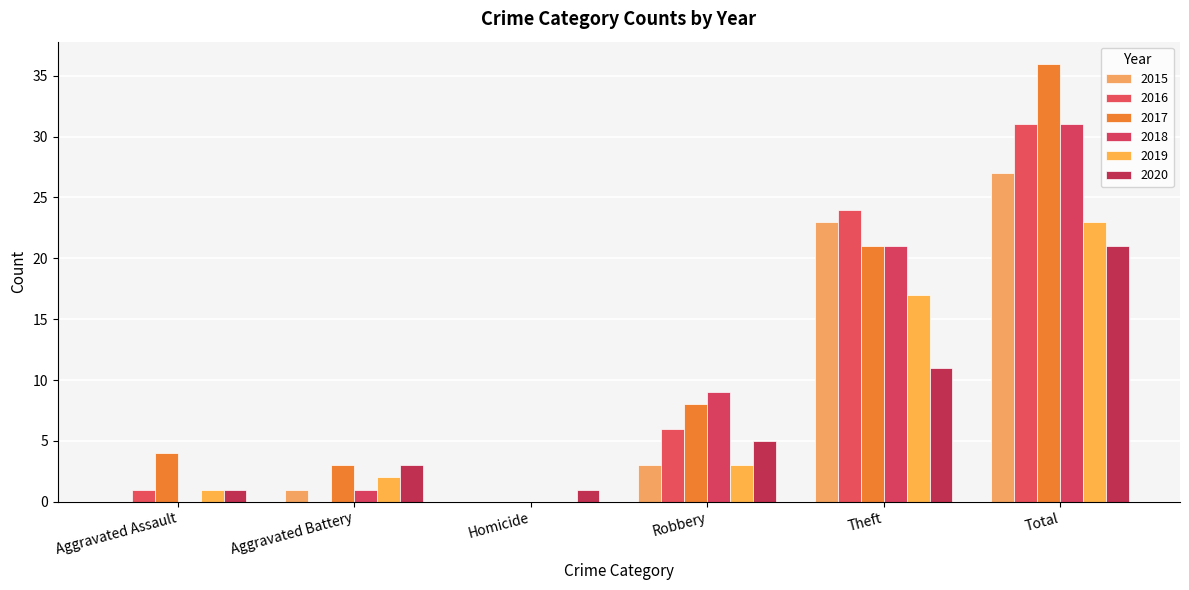

Which series changed the most between Robbery and Total?

2017